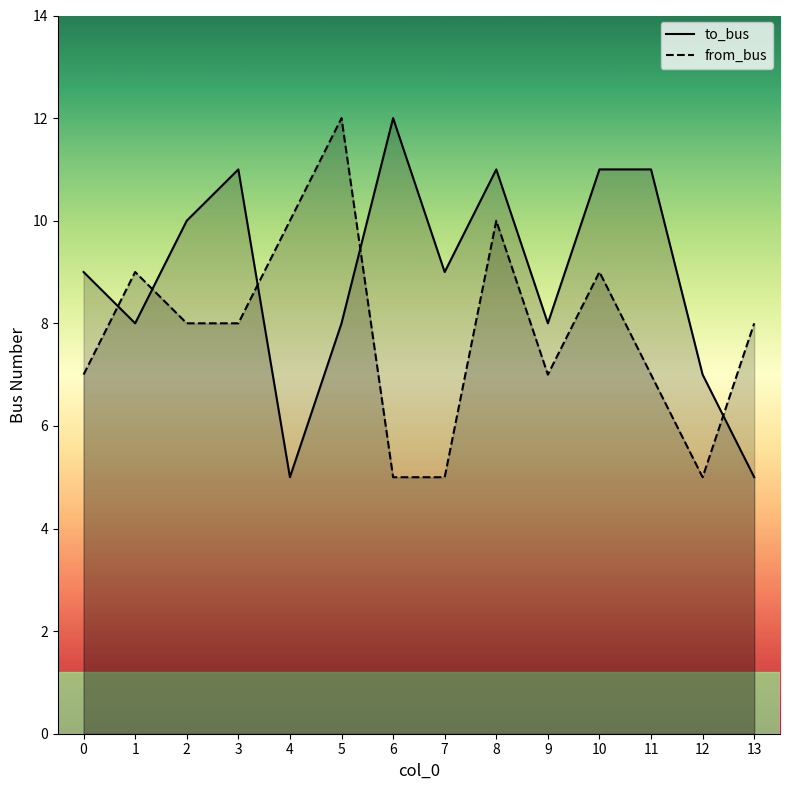

Reading left to right, extract all data points from this chart.

to_bus: 0=9	1=8	2=10	3=11	4=5	5=8	6=12	7=9	8=11	9=8	10=11	11=11	12=7	13=5
from_bus: 0=7	1=9	2=8	3=8	4=10	5=12	6=5	7=5	8=10	9=7	10=9	11=7	12=5	13=8